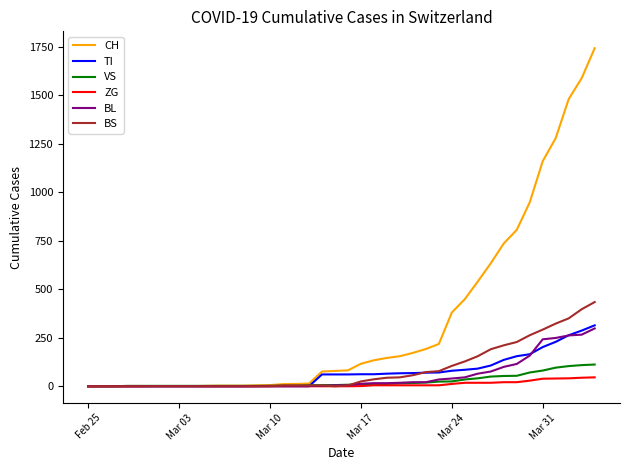

Which series has the largest total across all categories?

CH